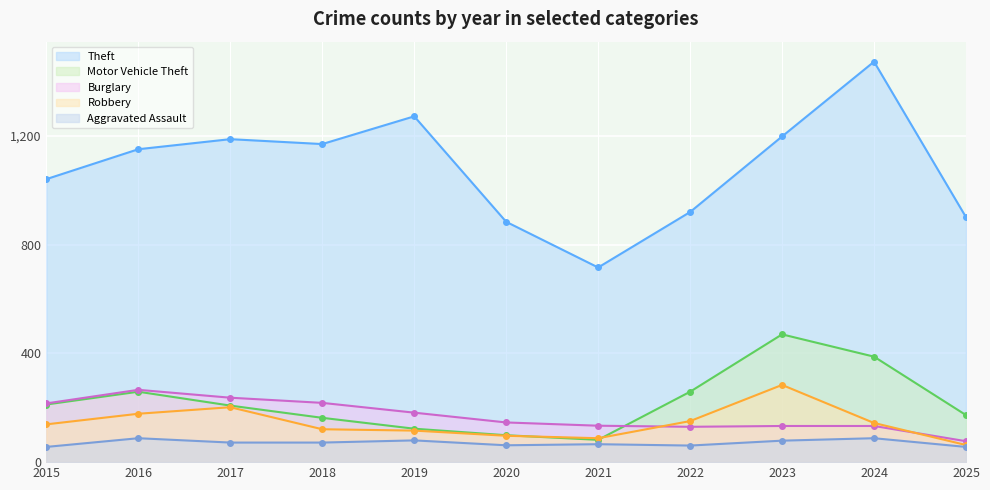

How many lines are shown in the chart?

5